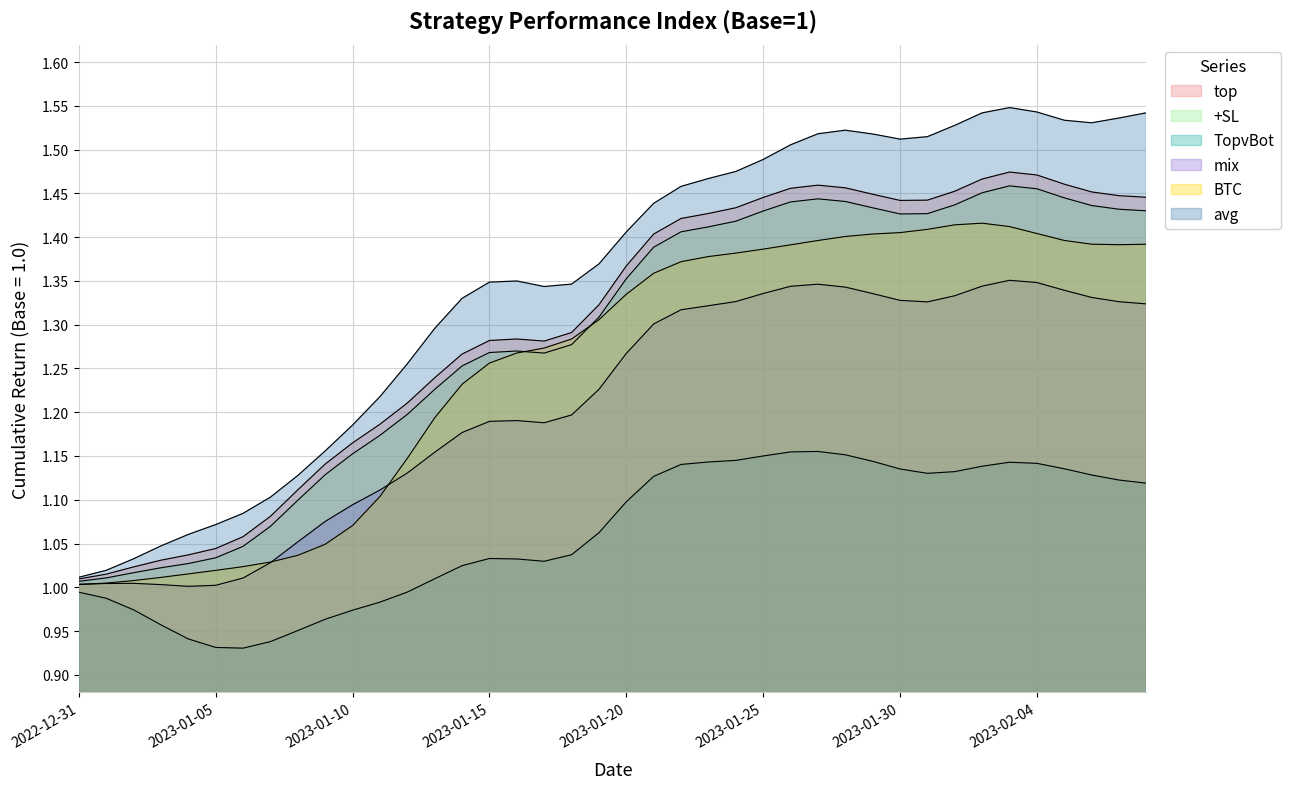

True or false: BTC and +SL intersect in this chart.

True